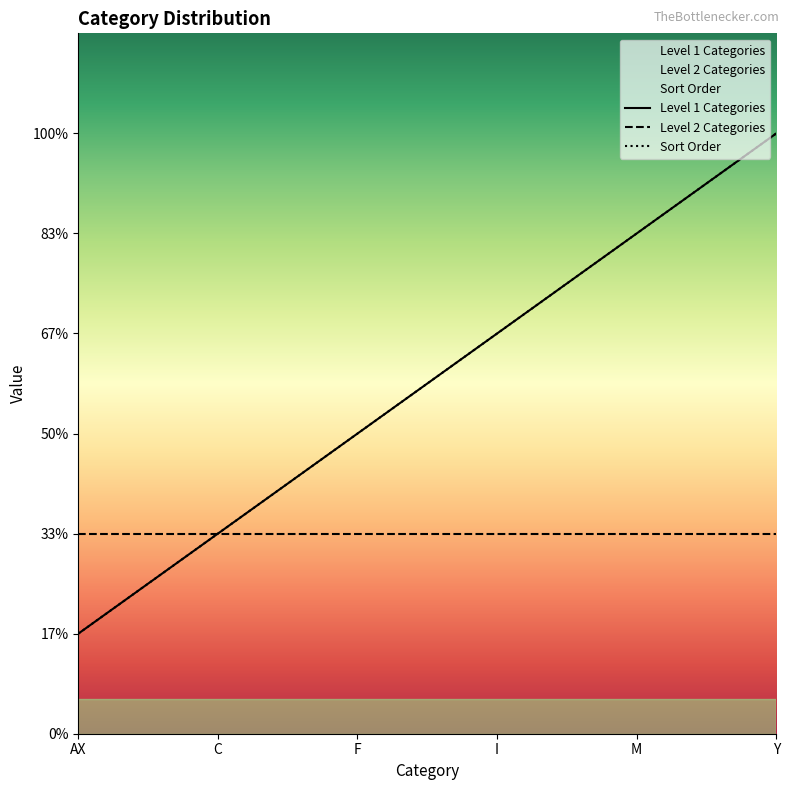

Is this an area chart (filled region under the line)?

No